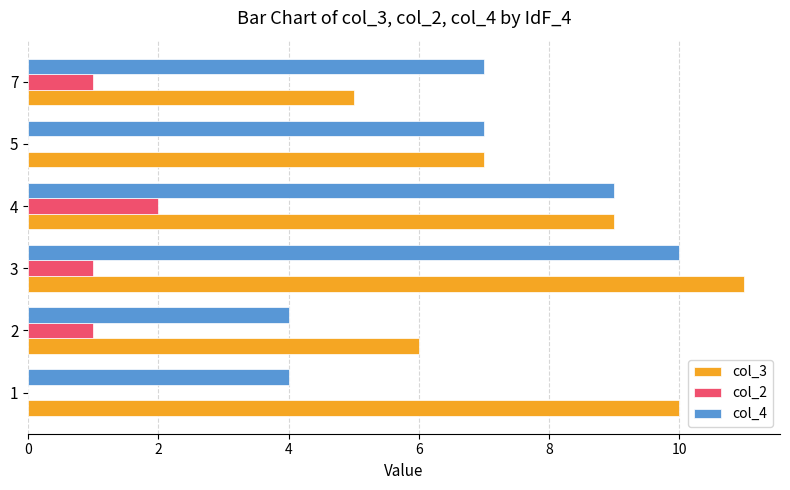

What is the greatest value displayed?

11